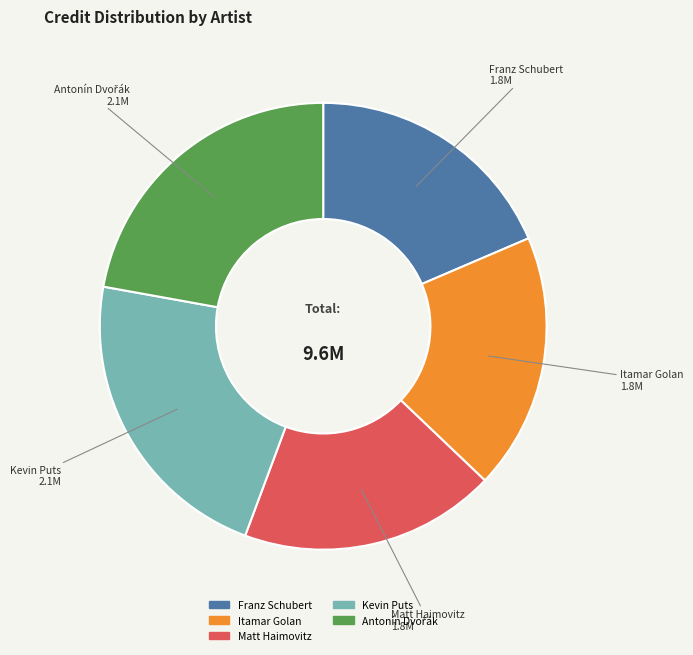

True or false: Kevin Puts accounts for 12% of the total.

False